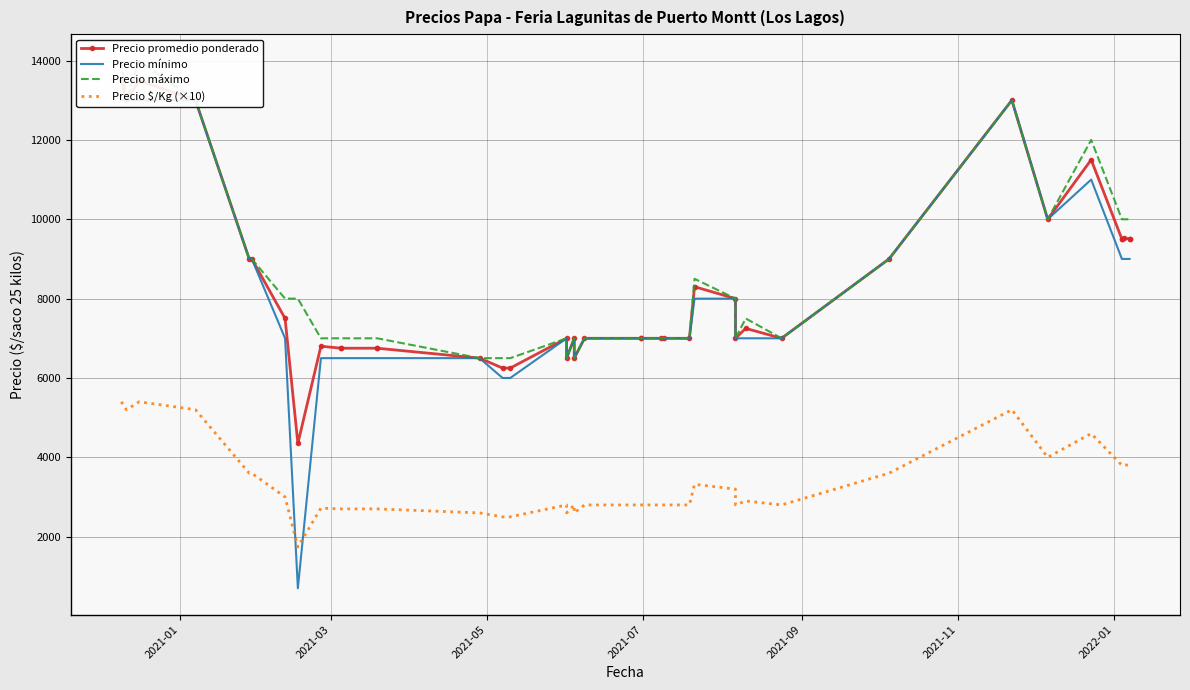

How many values in the Precio $/Kg (×10) series exceed 2800?

19